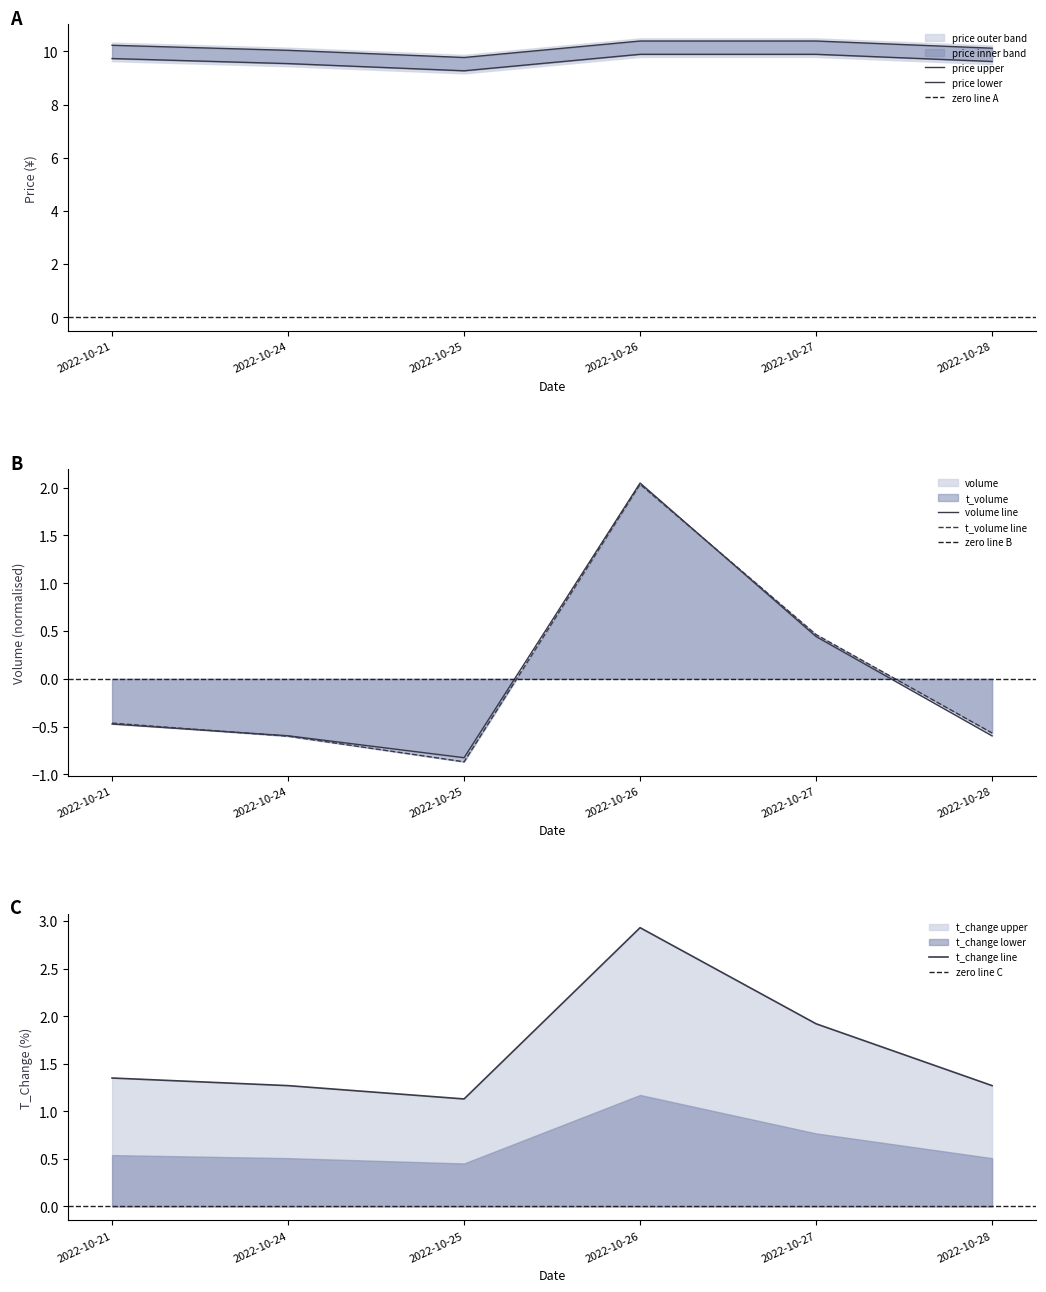

Reading right to left, what are all the values shown in this chart?

price: 10.1	10.4	10.4	9.8	10.0	10.2
t_change: 1.3	1.9	2.9	1.1	1.3	1.4
volume: -0.6	0.4	2.0	-0.8	-0.6	-0.5
t_volume: -0.6	0.5	2.0	-0.9	-0.6	-0.5